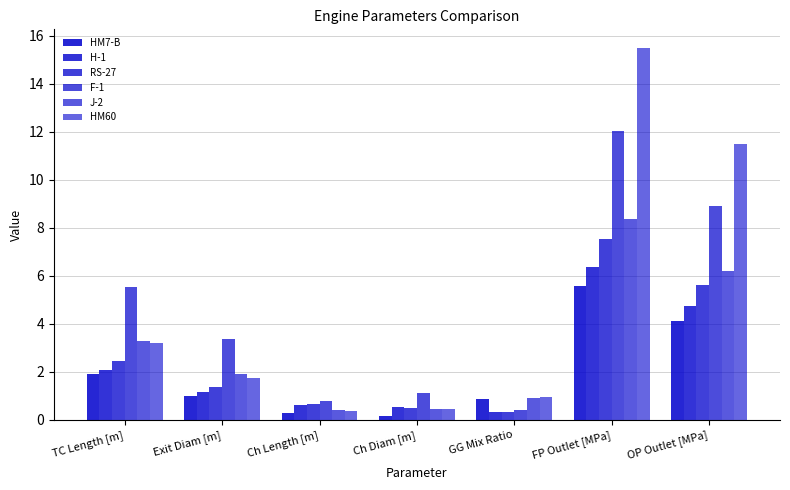

What is the label of the 7th bar from the right?

TC Length [m]